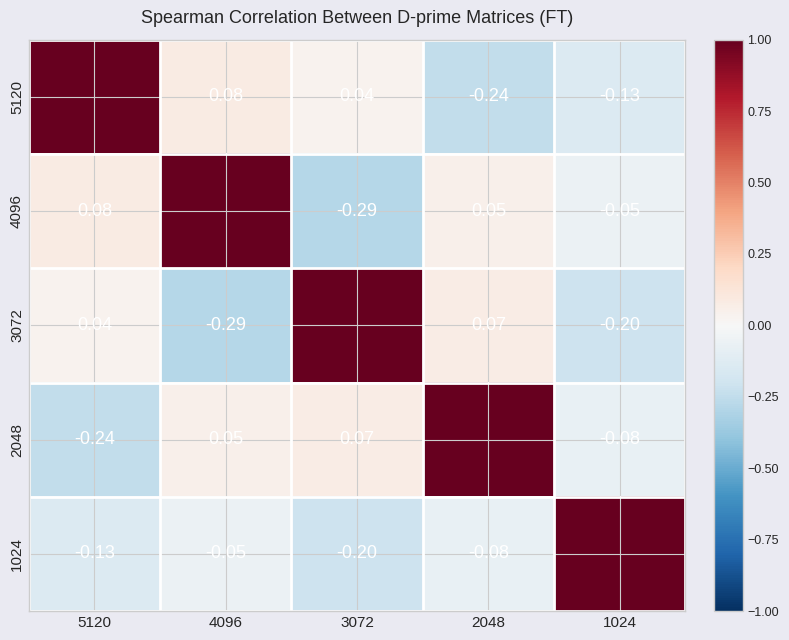

Is the value of 2048 at 5120 greater than the value of 5120 at 1024?

No